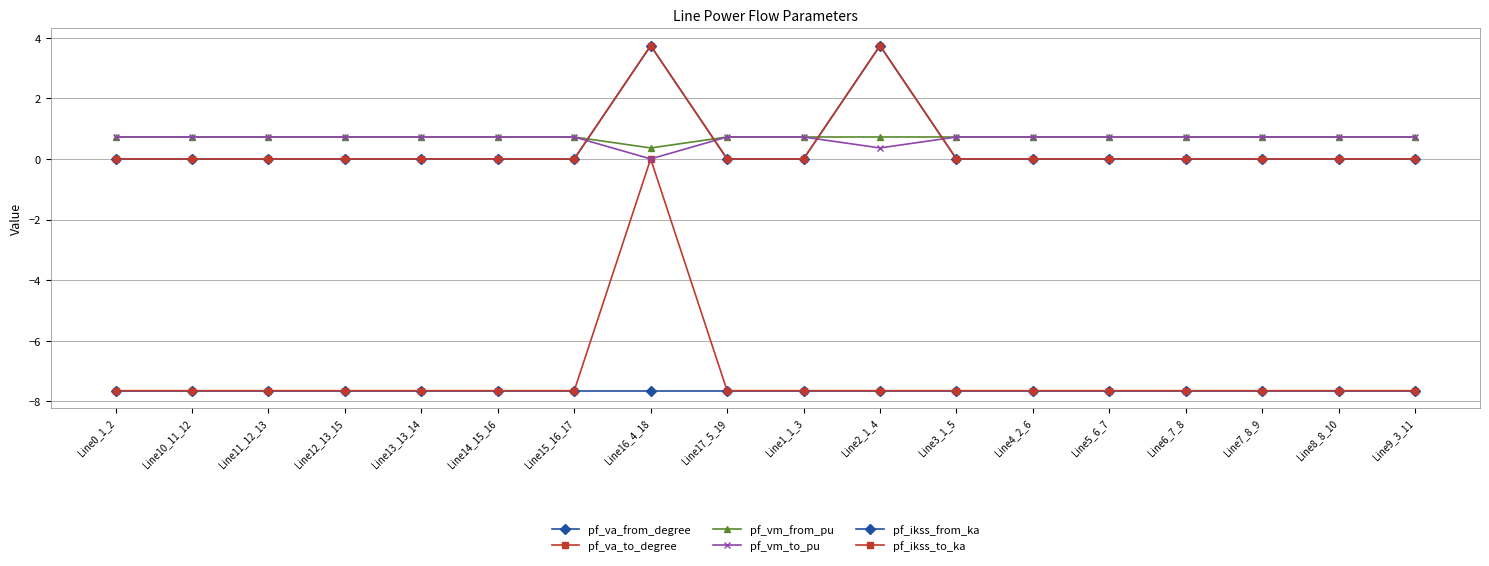

Is this an area chart (filled region under the line)?

No